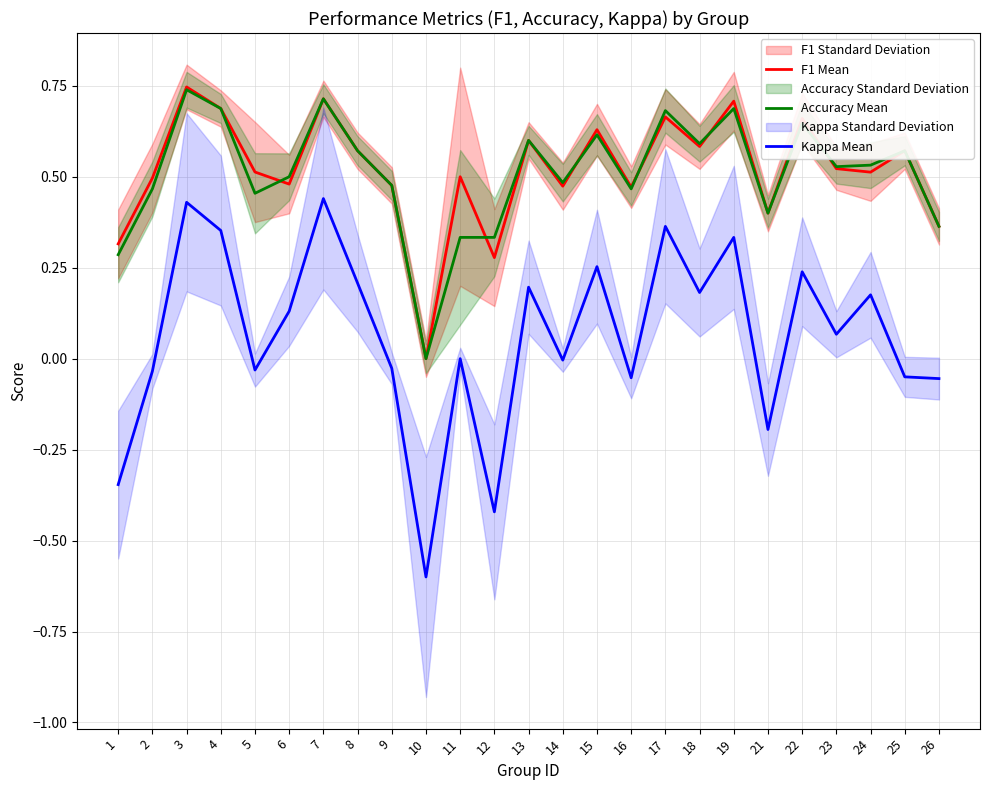

The Accuracy Mean series shows 1.0 at 22. True or false?

False